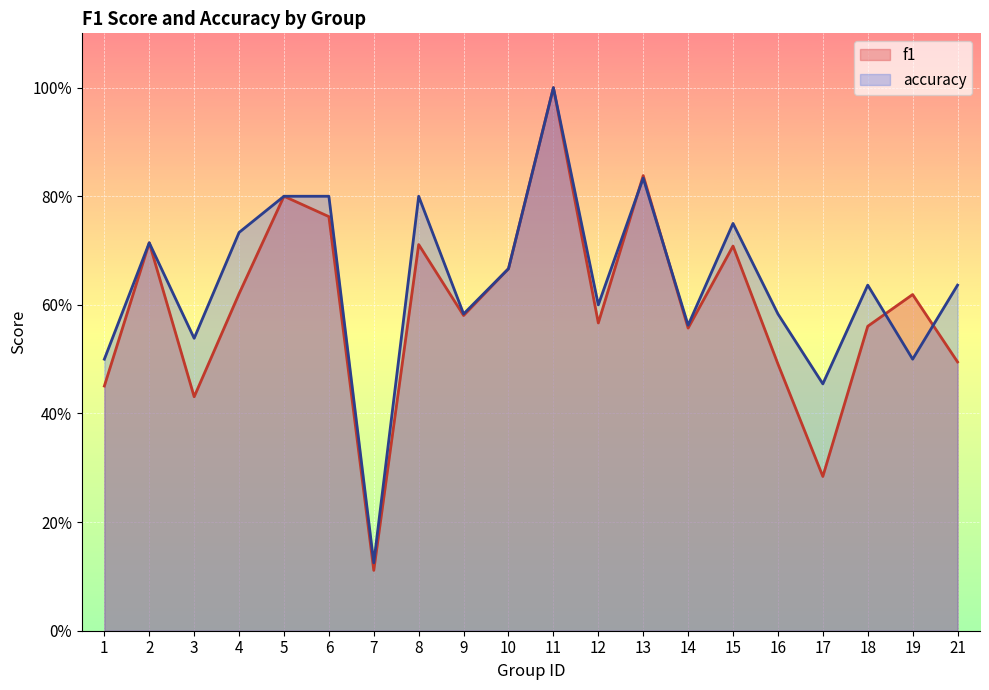

Between 15 and 14, which is larger?

15